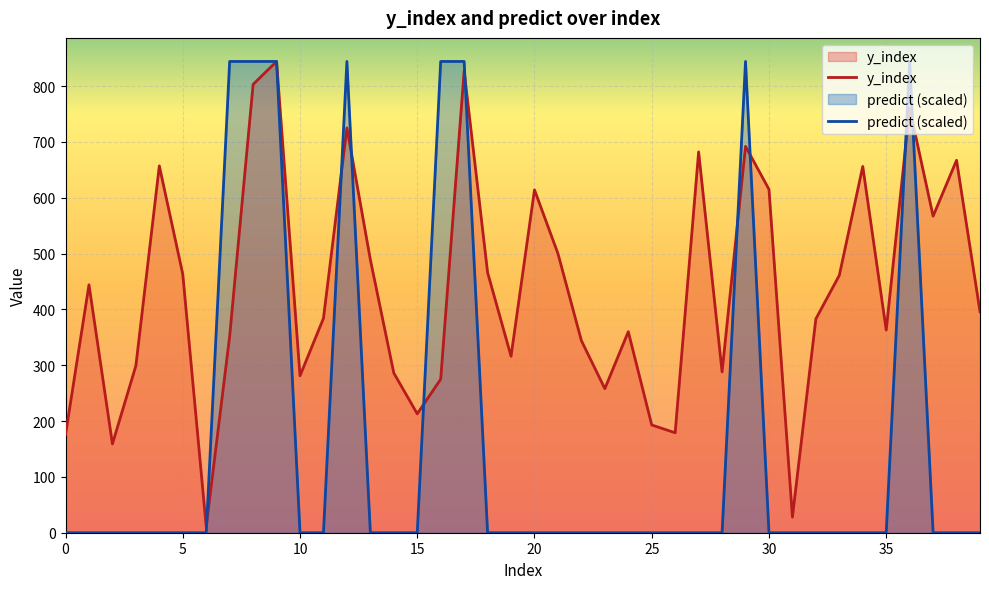

In y_index, how many points are higher than both neighbors (excluding endpoints)?

12